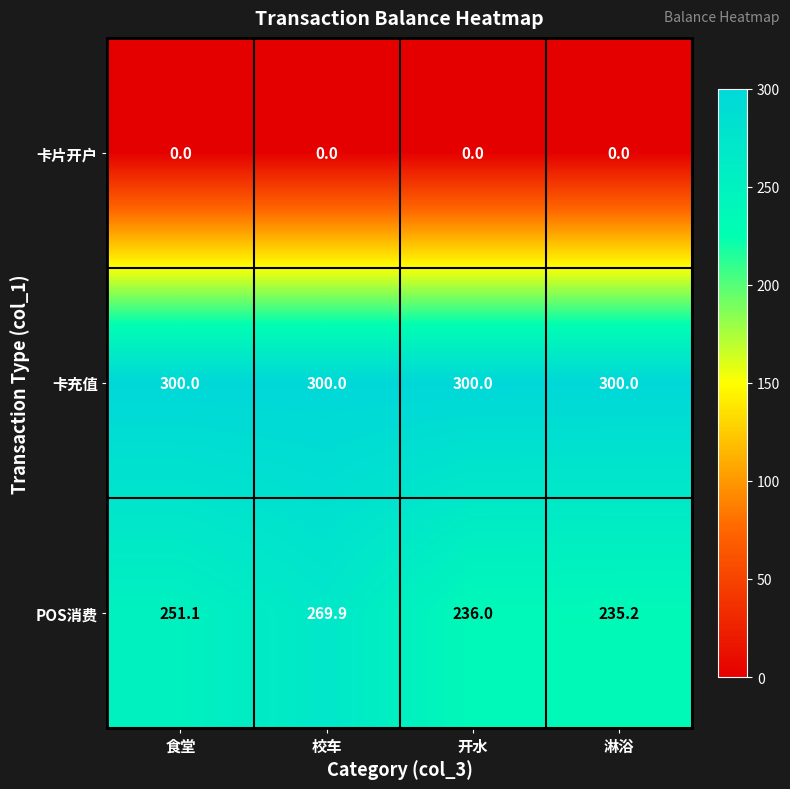

Rank the series at 食堂 from highest to lowest value.

卡充值, POS消费, 卡片开户